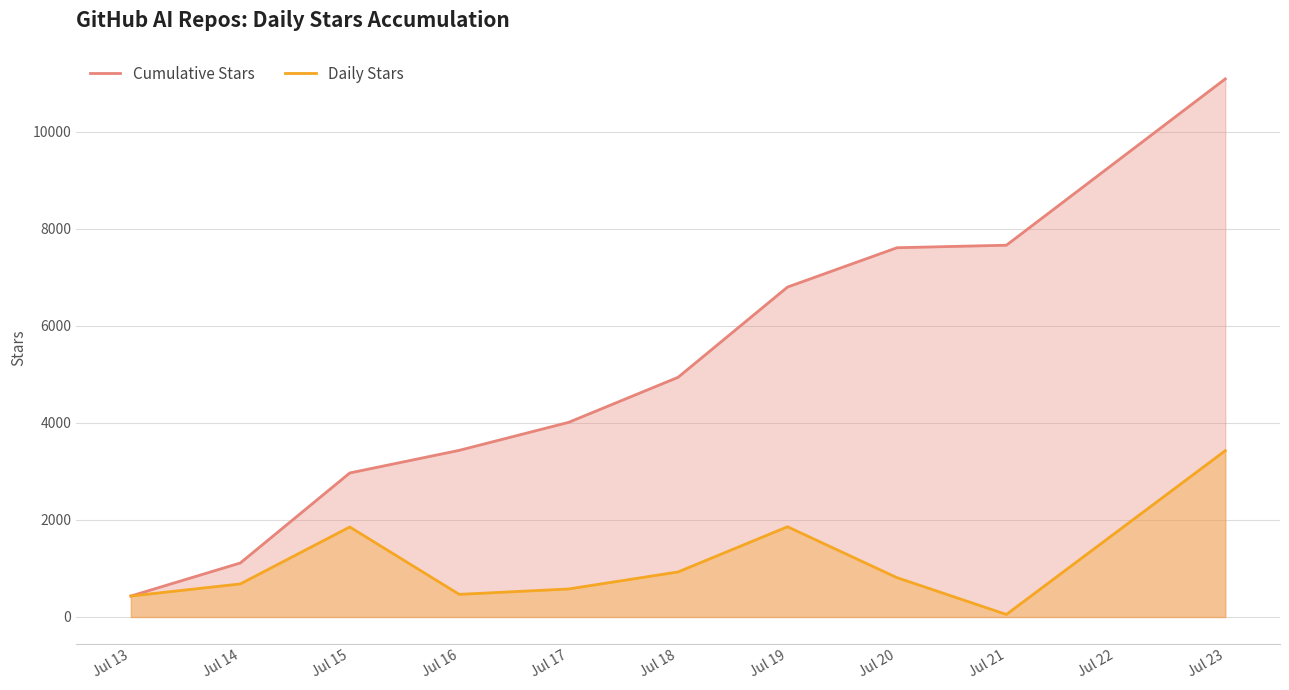

Reading left to right, what are all the values shown in this chart?

Cumulative Stars: 432	1113	2967	3433	4010	4938	6797	7607	7659	11085
Daily Stars: 432	681	1854	466	577	928	1859	810	52	3426